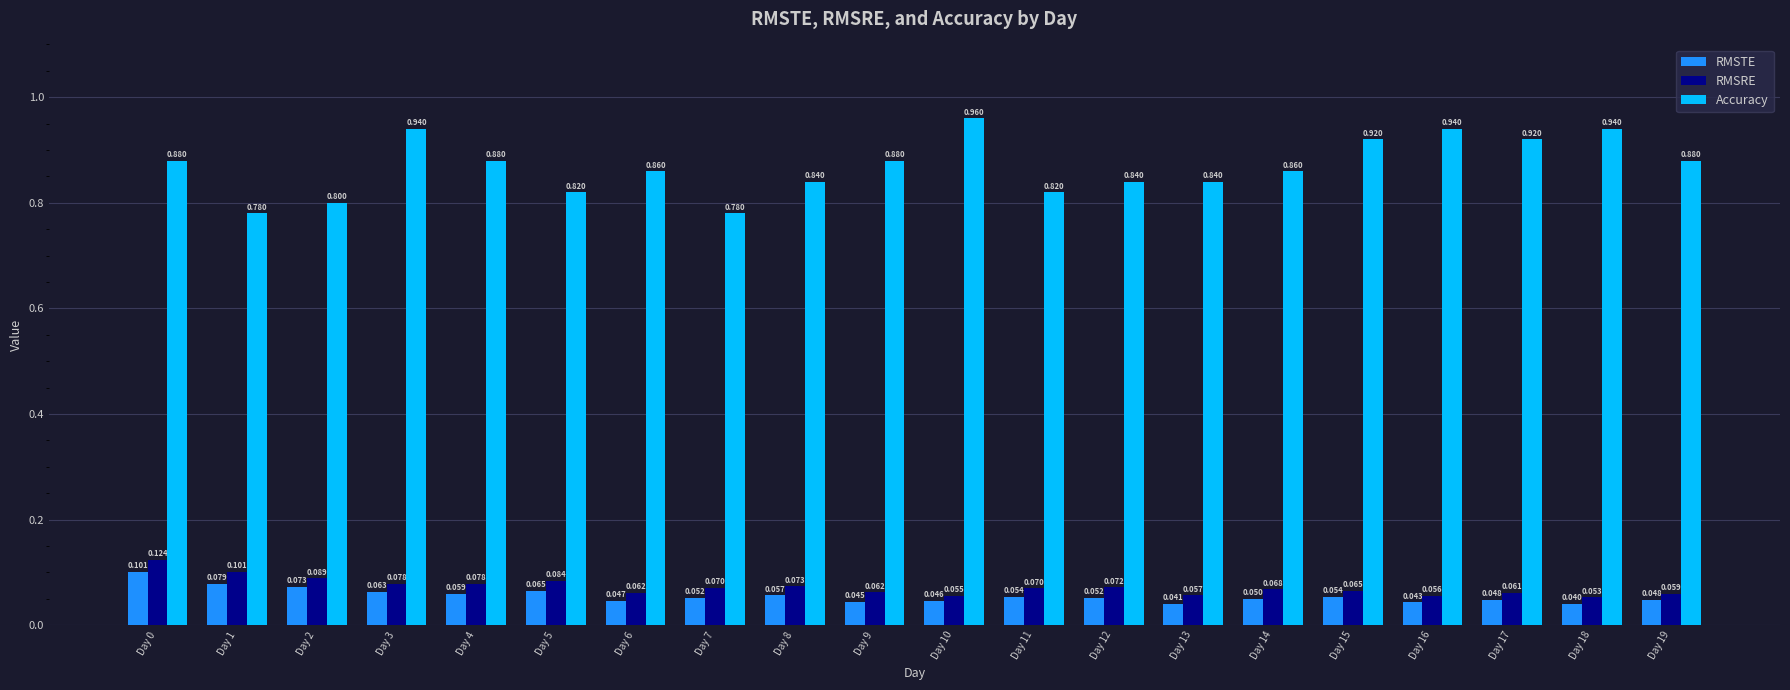

Which series has the widest spread of values?

Accuracy